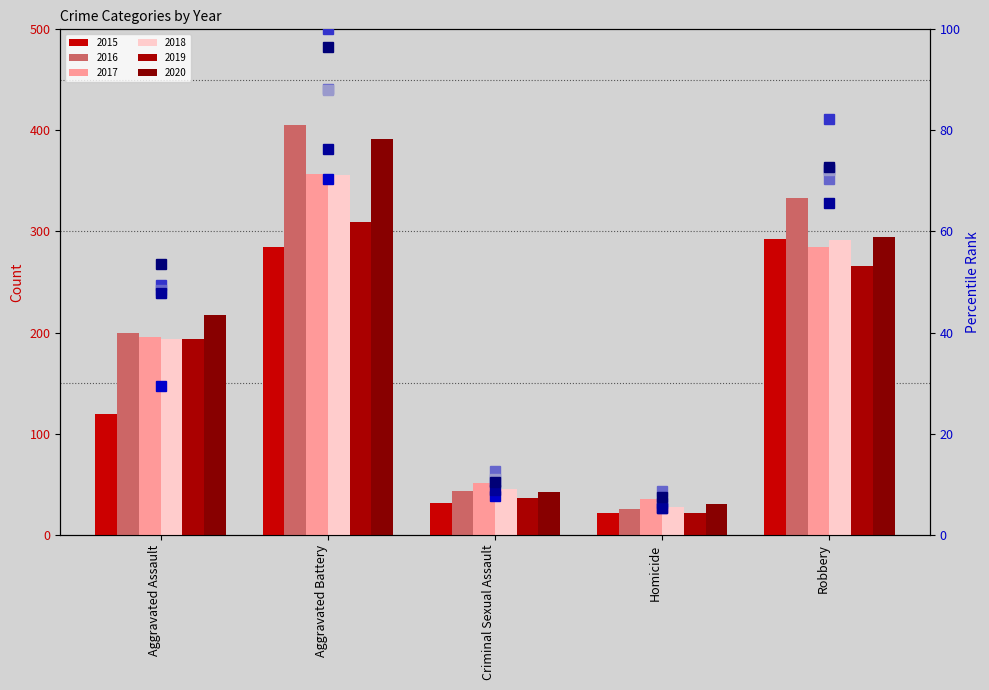

Read the 2016 percentile value at Robbery.

82.2